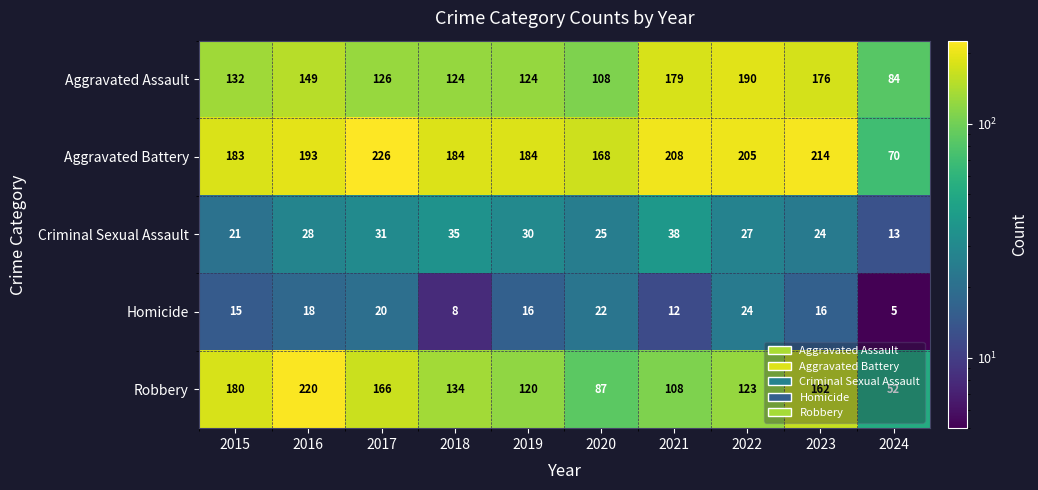

At 2021, list the series in order from smallest to largest.

Homicide, Criminal Sexual Assault, Robbery, Aggravated Assault, Aggravated Battery